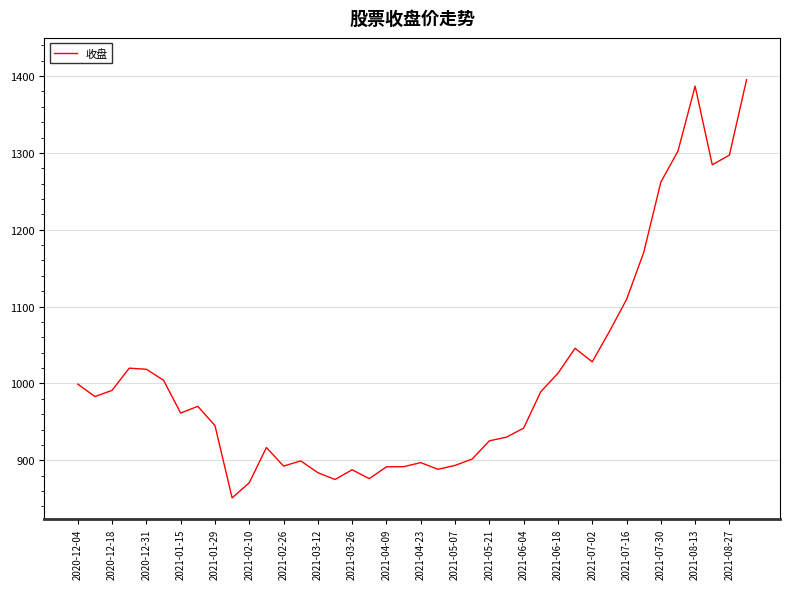

What is the greatest value displayed?

1395.2